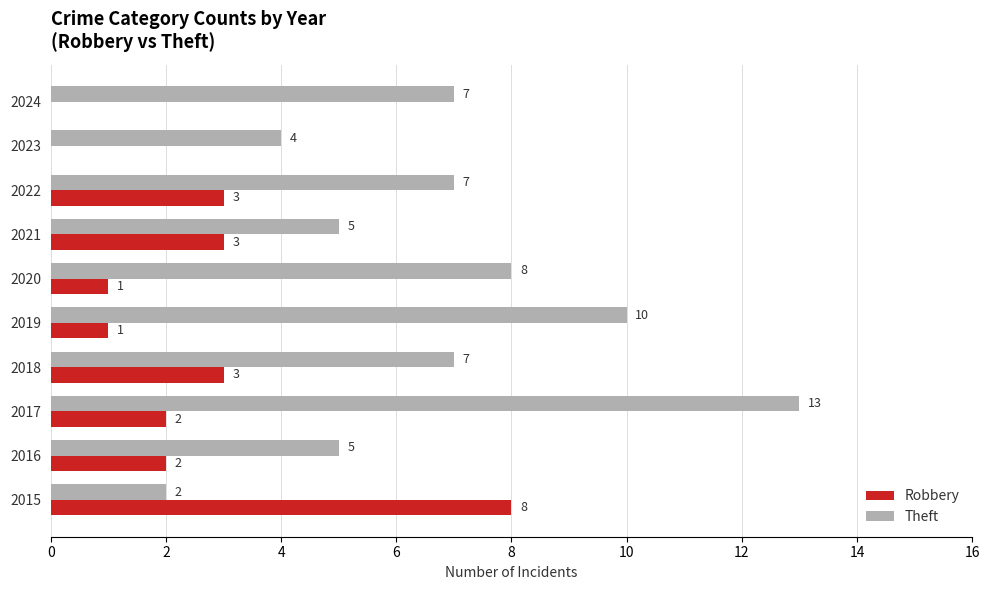

What is the sum of the Theft values at 2020 and 2023?

12